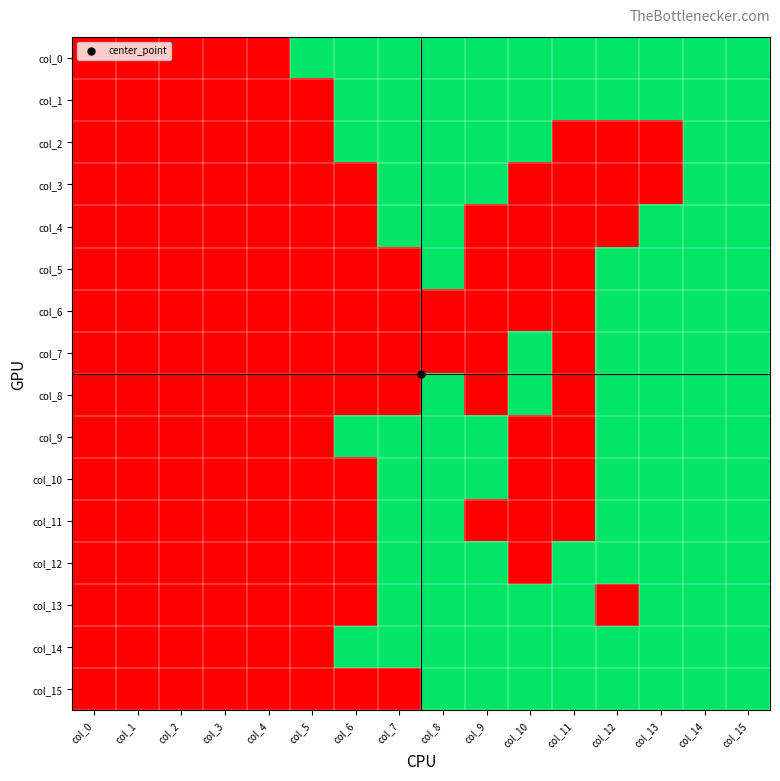

Reading left to right, what are all the values shown in this chart?

col_0: col_0=0	col_1=0	col_2=0	col_3=0	col_4=0	col_5=1	col_6=1	col_7=1	col_8=1	col_9=1	col_10=1	col_11=1	col_12=1	col_13=1	col_14=1	col_15=1
col_1: col_0=0	col_1=0	col_2=0	col_3=0	col_4=0	col_5=0	col_6=1	col_7=1	col_8=1	col_9=1	col_10=1	col_11=1	col_12=1	col_13=1	col_14=1	col_15=1
col_2: col_0=0	col_1=0	col_2=0	col_3=0	col_4=0	col_5=0	col_6=1	col_7=1	col_8=1	col_9=1	col_10=1	col_11=0	col_12=0	col_13=0	col_14=1	col_15=1
col_3: col_0=0	col_1=0	col_2=0	col_3=0	col_4=0	col_5=0	col_6=0	col_7=1	col_8=1	col_9=1	col_10=0	col_11=0	col_12=0	col_13=0	col_14=1	col_15=1
col_4: col_0=0	col_1=0	col_2=0	col_3=0	col_4=0	col_5=0	col_6=0	col_7=1	col_8=1	col_9=0	col_10=0	col_11=0	col_12=0	col_13=1	col_14=1	col_15=1
col_5: col_0=0	col_1=0	col_2=0	col_3=0	col_4=0	col_5=0	col_6=0	col_7=0	col_8=1	col_9=0	col_10=0	col_11=0	col_12=1	col_13=1	col_14=1	col_15=1
col_6: col_0=0	col_1=0	col_2=0	col_3=0	col_4=0	col_5=0	col_6=0	col_7=0	col_8=0	col_9=0	col_10=0	col_11=0	col_12=1	col_13=1	col_14=1	col_15=1
col_7: col_0=0	col_1=0	col_2=0	col_3=0	col_4=0	col_5=0	col_6=0	col_7=0	col_8=0	col_9=0	col_10=1	col_11=0	col_12=1	col_13=1	col_14=1	col_15=1
col_8: col_0=0	col_1=0	col_2=0	col_3=0	col_4=0	col_5=0	col_6=0	col_7=0	col_8=1	col_9=0	col_10=1	col_11=0	col_12=1	col_13=1	col_14=1	col_15=1
col_9: col_0=0	col_1=0	col_2=0	col_3=0	col_4=0	col_5=0	col_6=1	col_7=1	col_8=1	col_9=1	col_10=0	col_11=0	col_12=1	col_13=1	col_14=1	col_15=1
col_10: col_0=0	col_1=0	col_2=0	col_3=0	col_4=0	col_5=0	col_6=0	col_7=1	col_8=1	col_9=1	col_10=0	col_11=0	col_12=1	col_13=1	col_14=1	col_15=1
col_11: col_0=0	col_1=0	col_2=0	col_3=0	col_4=0	col_5=0	col_6=0	col_7=1	col_8=1	col_9=0	col_10=0	col_11=0	col_12=1	col_13=1	col_14=1	col_15=1
col_12: col_0=0	col_1=0	col_2=0	col_3=0	col_4=0	col_5=0	col_6=0	col_7=1	col_8=1	col_9=1	col_10=0	col_11=1	col_12=1	col_13=1	col_14=1	col_15=1
col_13: col_0=0	col_1=0	col_2=0	col_3=0	col_4=0	col_5=0	col_6=0	col_7=1	col_8=1	col_9=1	col_10=1	col_11=1	col_12=0	col_13=1	col_14=1	col_15=1
col_14: col_0=0	col_1=0	col_2=0	col_3=0	col_4=0	col_5=0	col_6=1	col_7=1	col_8=1	col_9=1	col_10=1	col_11=1	col_12=1	col_13=1	col_14=1	col_15=1
col_15: col_0=0	col_1=0	col_2=0	col_3=0	col_4=0	col_5=0	col_6=0	col_7=0	col_8=1	col_9=1	col_10=1	col_11=1	col_12=1	col_13=1	col_14=1	col_15=1